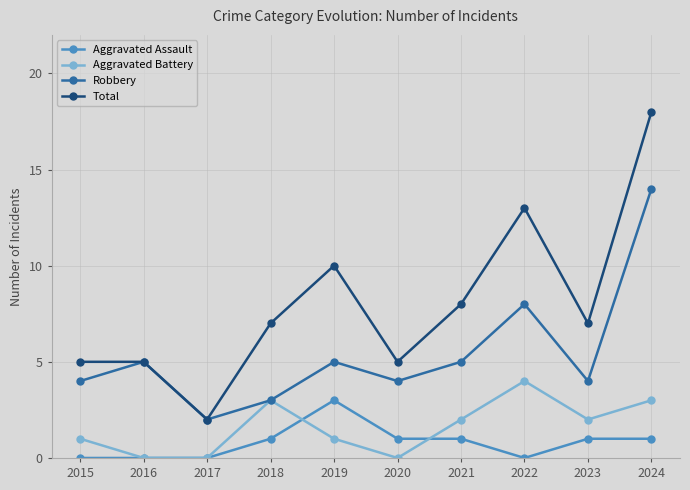

True or false: Total and Aggravated Assault cross at least once.

False